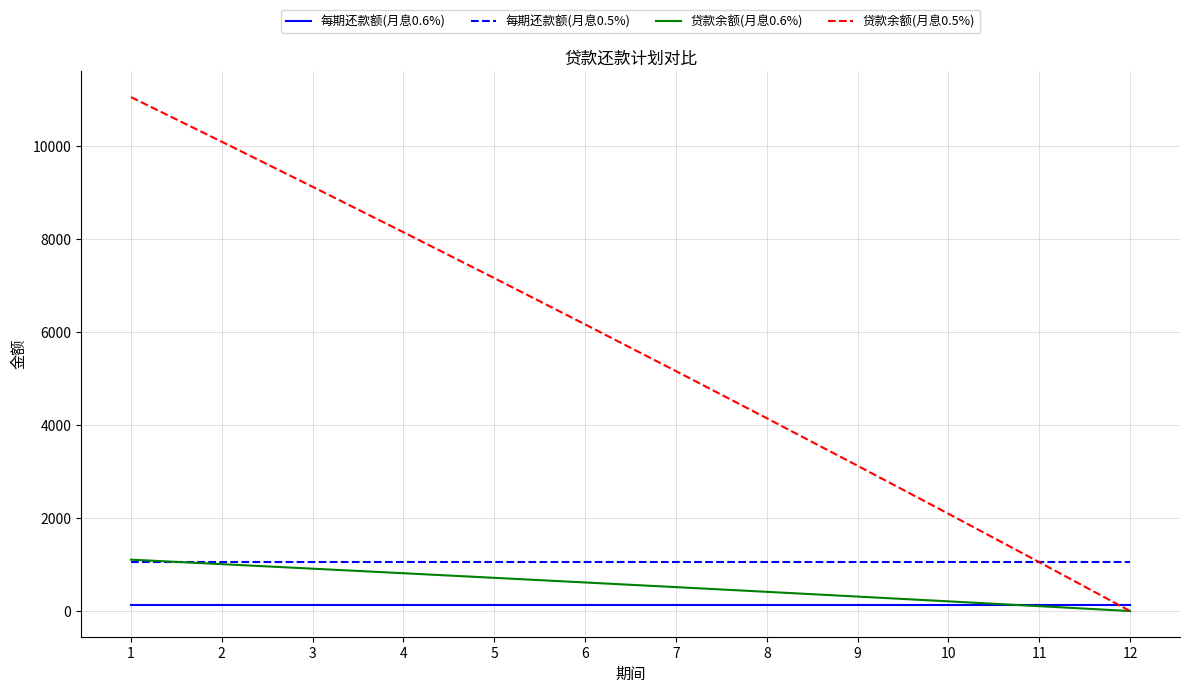

How many intersections are there between 贷款余额(月息0.6%) and 每期还款额(月息0.6%)?

1